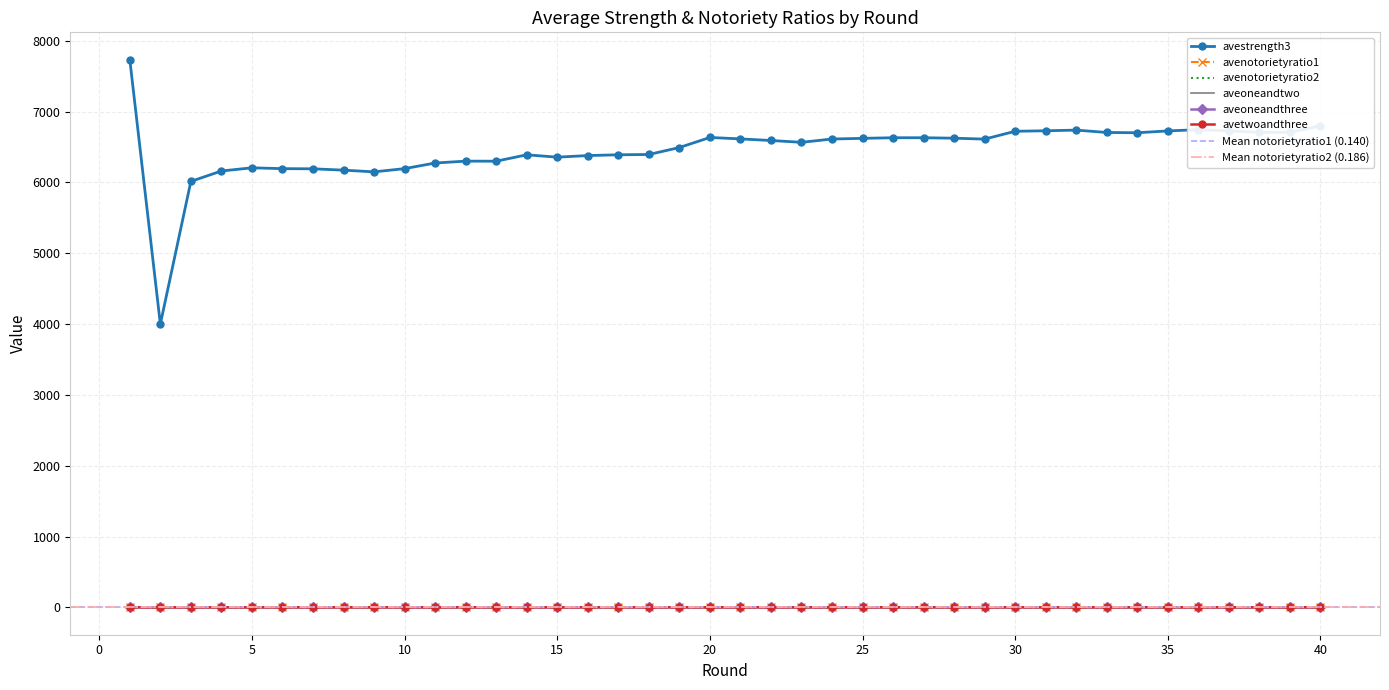

True or false: aveoneandtwo has more than 1 points higher than both neighbors.

True